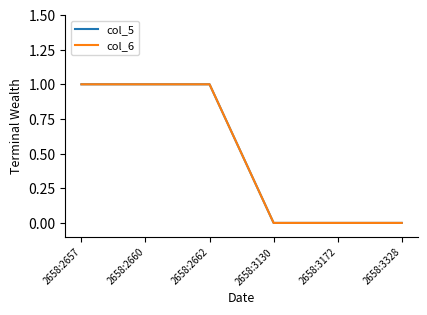

Rank the categories by col_6 value from highest to lowest.

2658:2657, 2658:2660, 2658:2662, 2658:3130, 2658:3172, 2658:3328